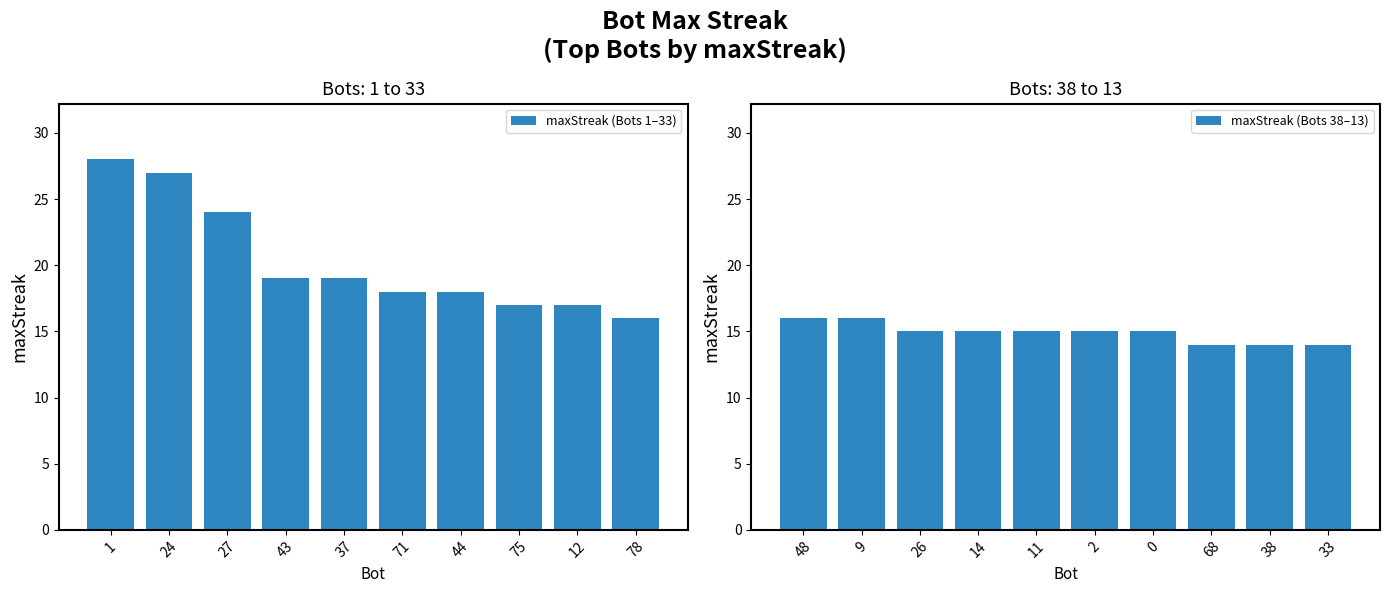

The maxStreak (Bots 1–33) series shows 17 at 75. True or false?

True